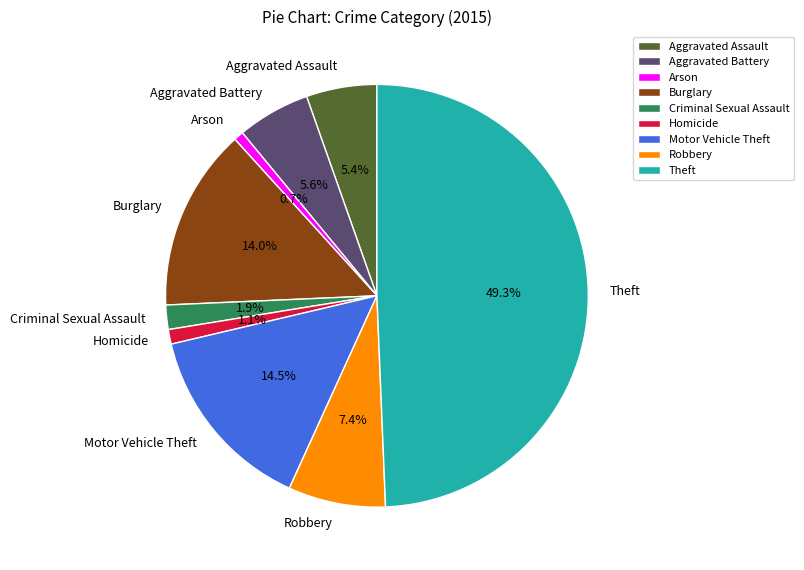

To the nearest percent, what is the difference between the Theft and Aggravated Battery slice percentages?

44%